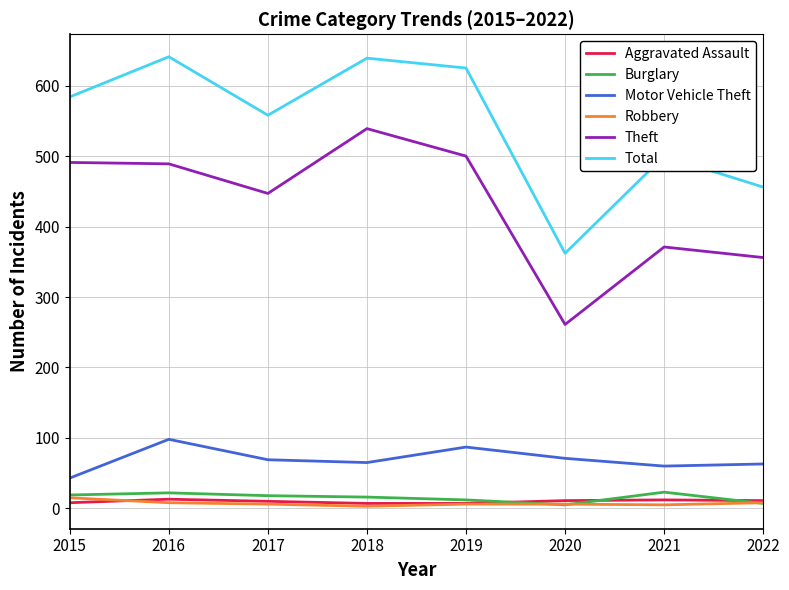

What is the total value across all series at 2022?

901